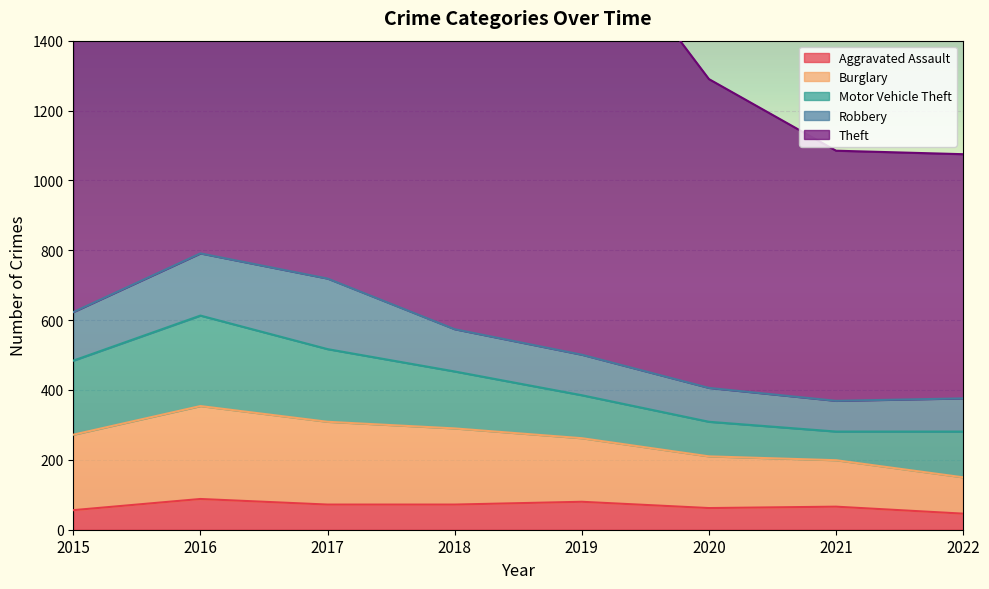

At which label does Motor Vehicle Theft first exceed 163?

2015